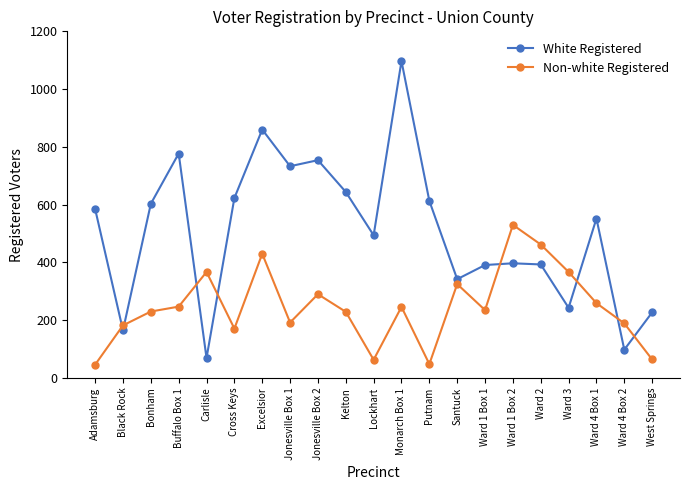

What is the total value across all series at Bonham?

833